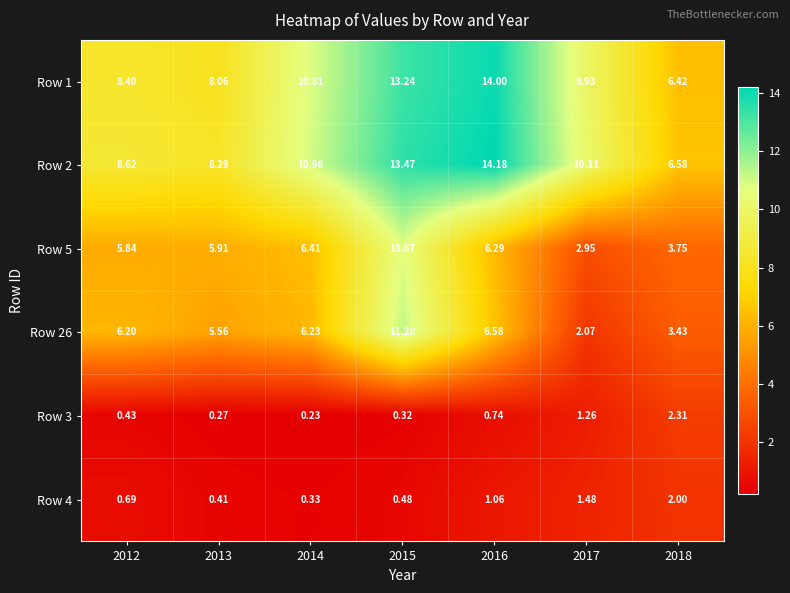

Is the value of Row 4 at 2016 greater than the value of Row 5 at 2018?

No